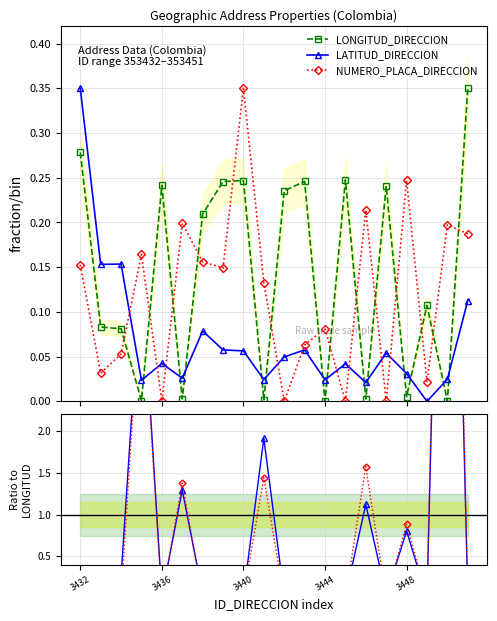

True or false: LATITUD_DIRECCION has more than 0 points higher than both neighbors.

True